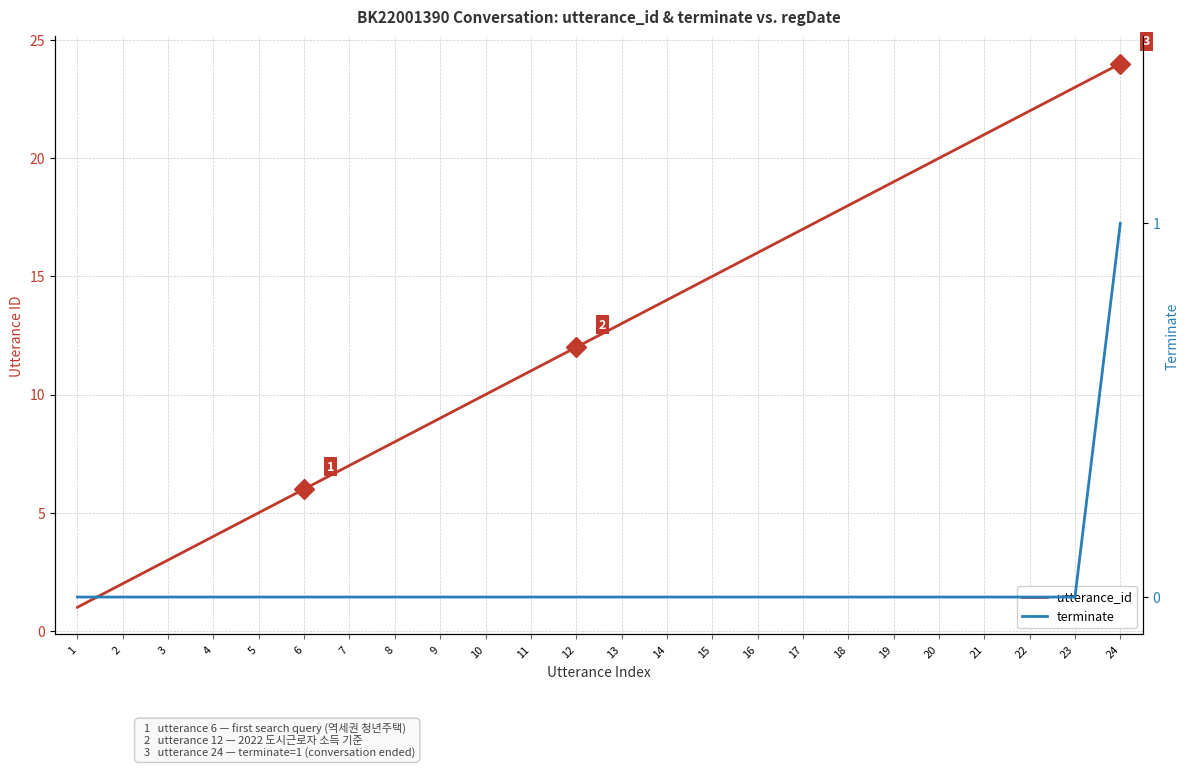

Which series has the largest total across all categories?

utterance_id